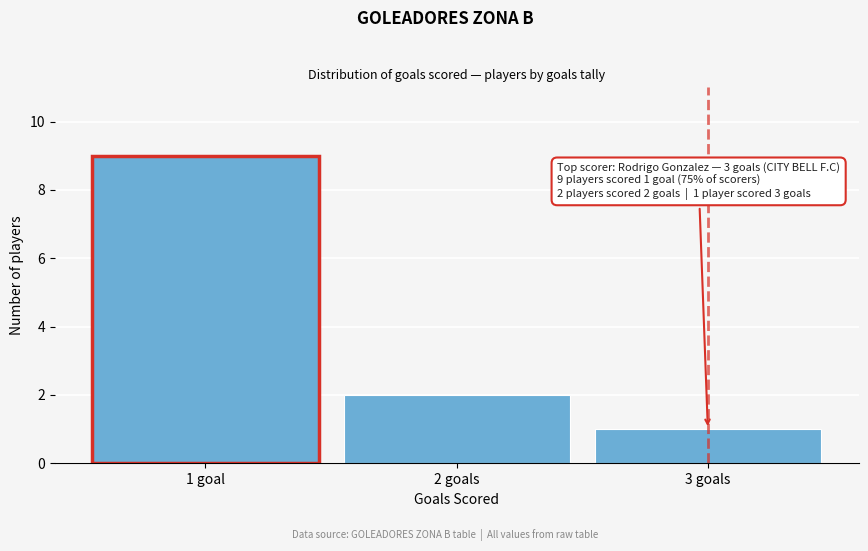

Reading right to left, extract all data points from this chart.

1	2	9